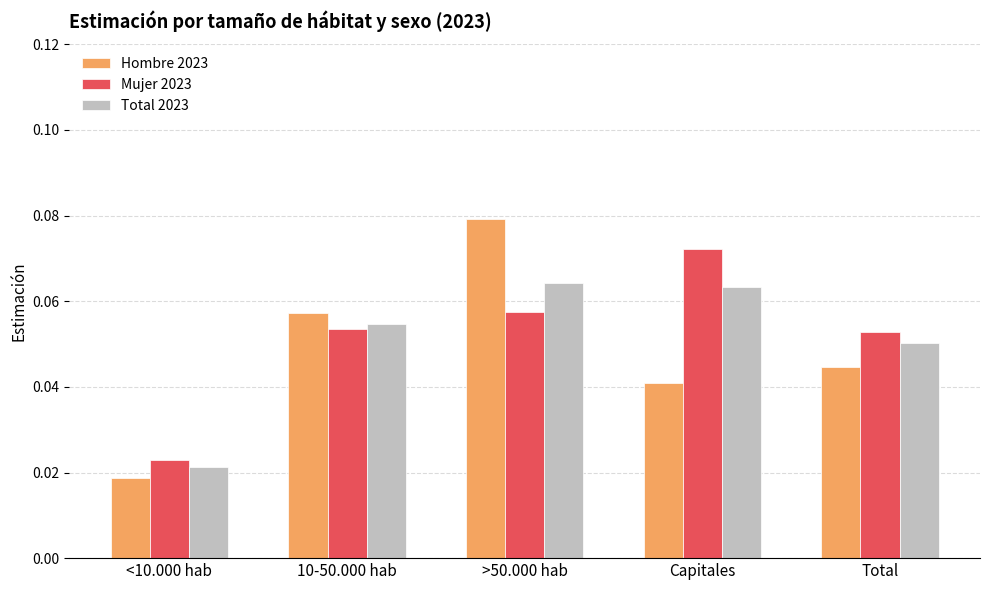

What is the sum of all Mujer 2023 values?

0.3